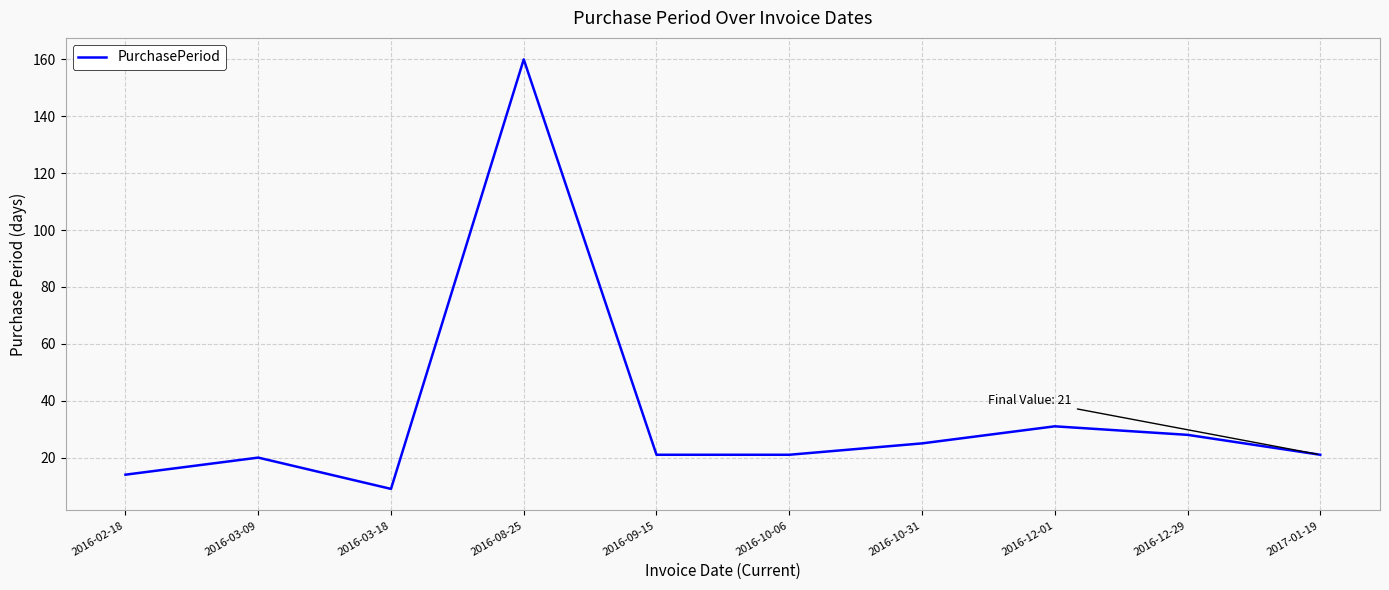

Which category has the lowest value across all series?

2016-03-18